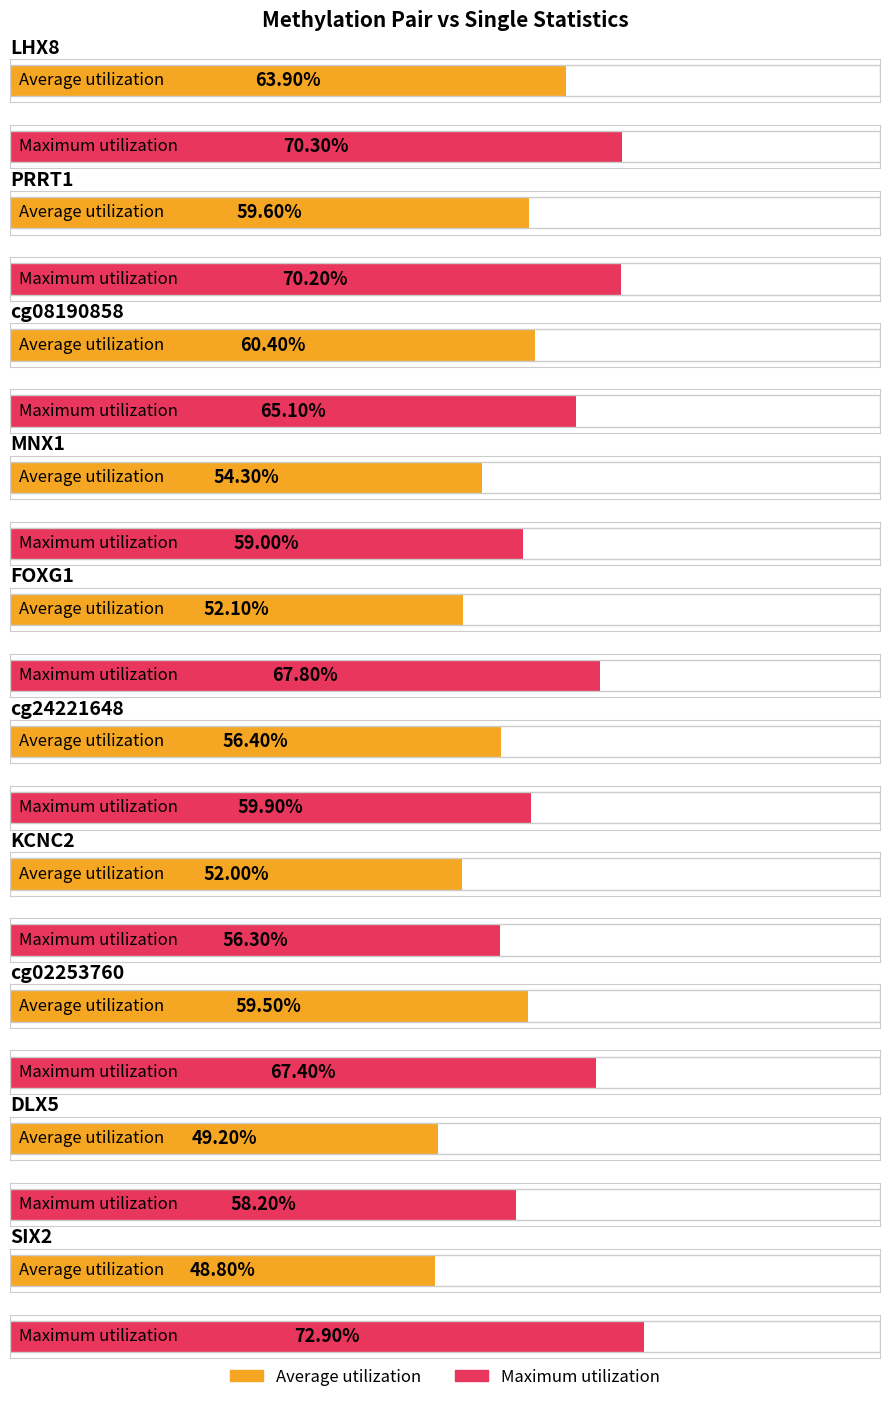

At which label is Maximum utilization closest to 0?

KCNC2